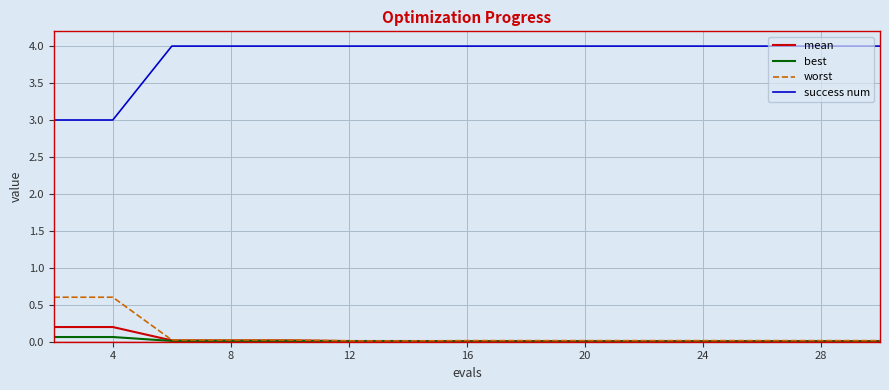

List the series in order of their peak value, highest first.

success num, worst, mean, best